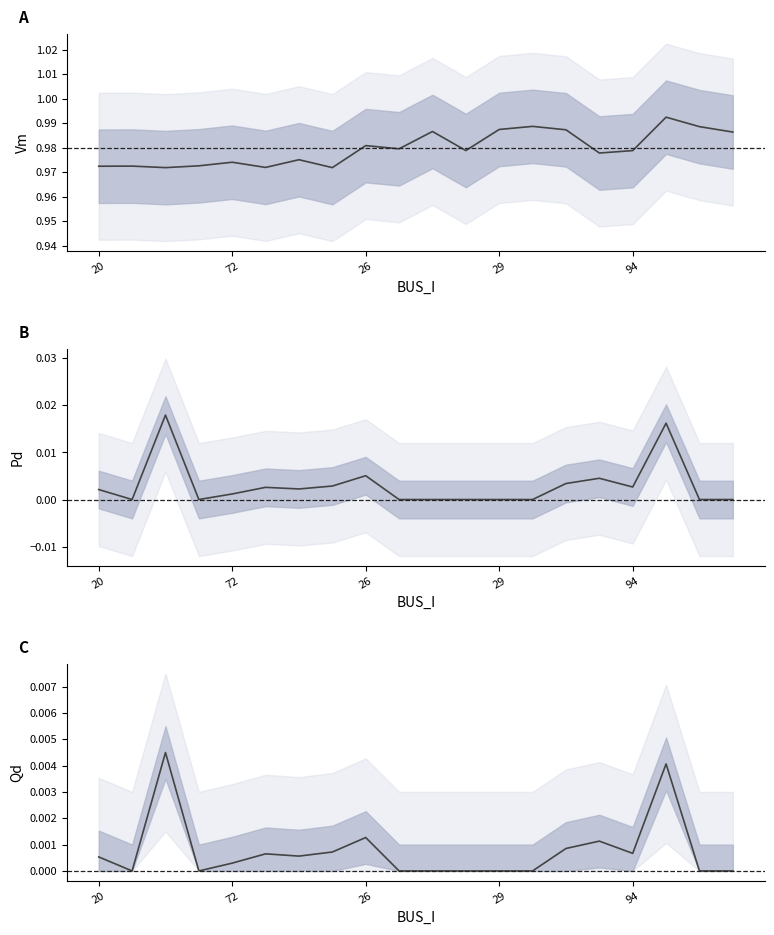

Rank the series by their maximum value, from lowest to highest.

Qd, Pd, Vm